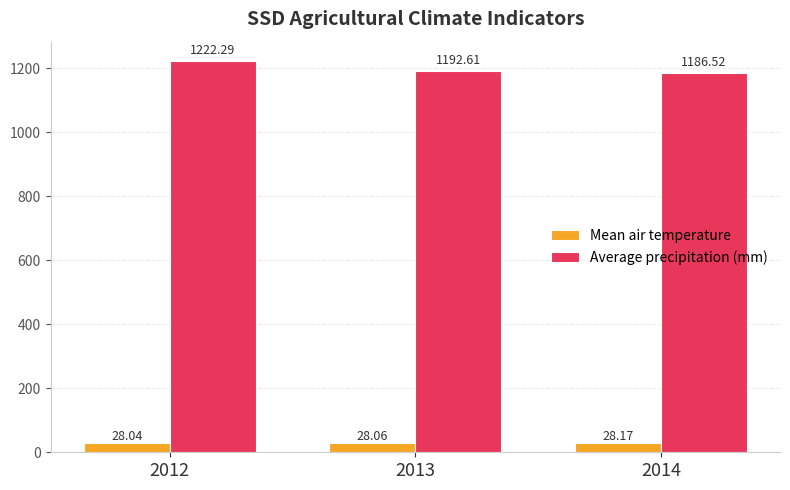

Which series has the largest range (max minus min)?

Average precipitation (mm)